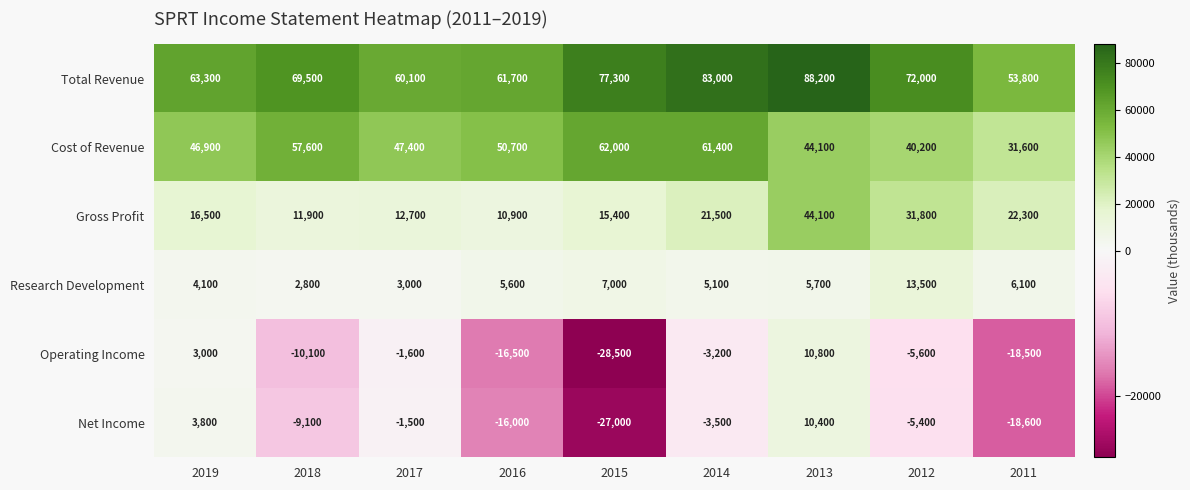

Is it true that Operating Income equals -1269 at 2012?

False